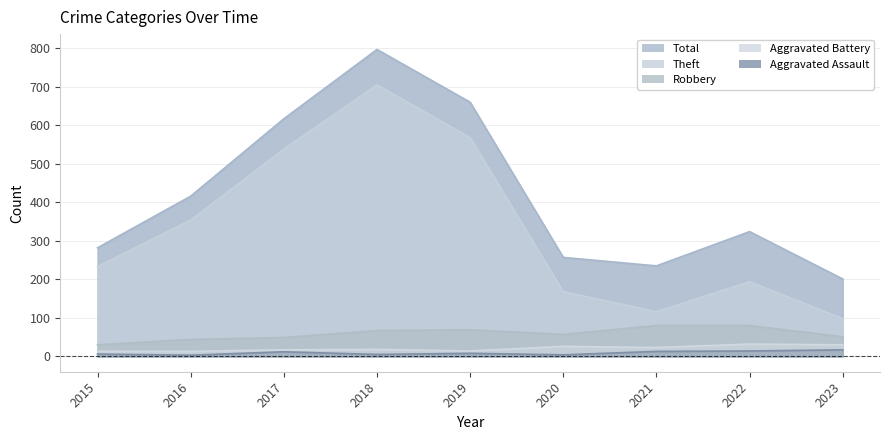

Is the value of Theft at 2019 greater than the value of Aggravated Battery at 2015?

Yes